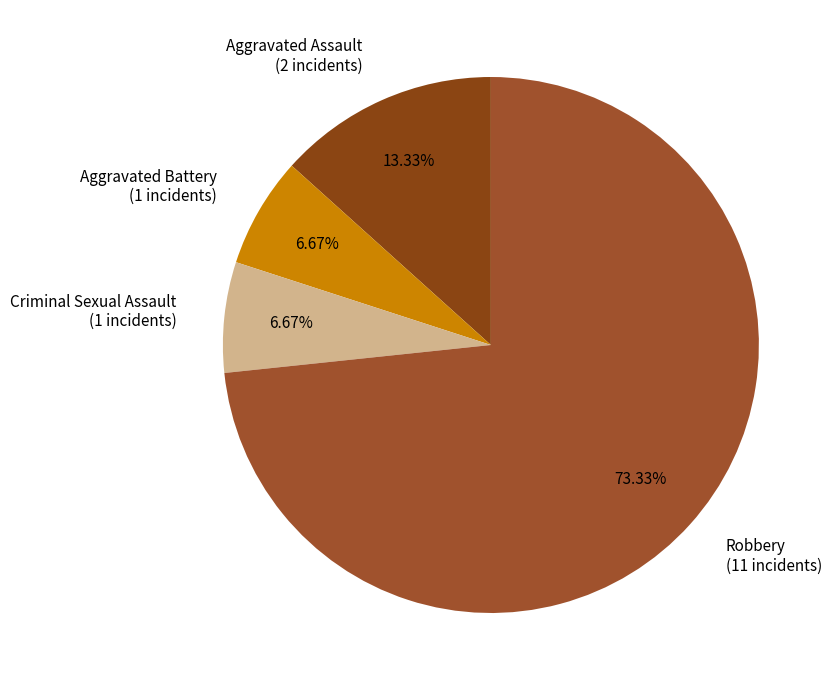

Does any single category account for the majority?

Yes